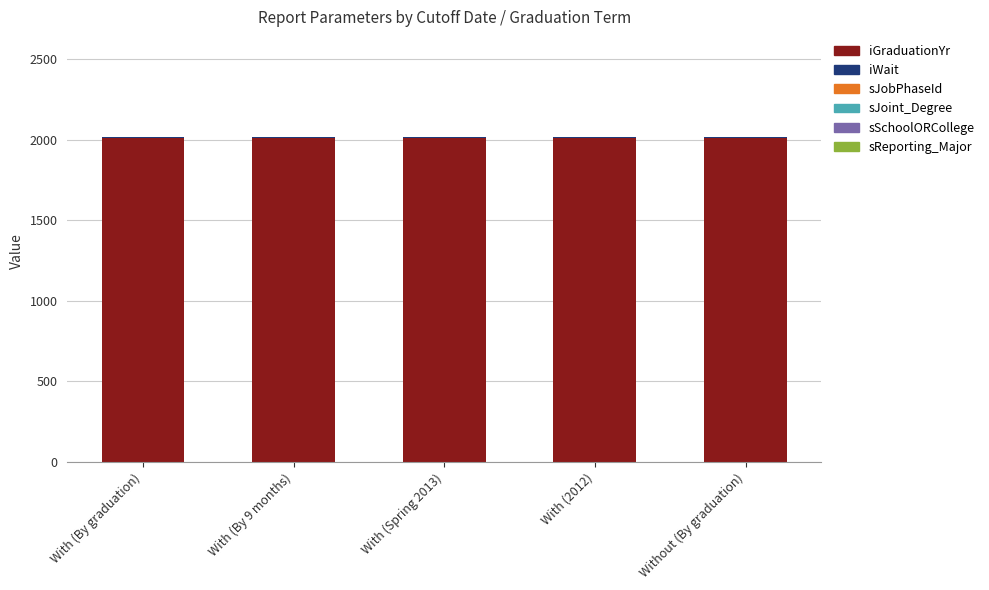

True or false: iGraduationYr has a value of 2012 at With (2012).

True